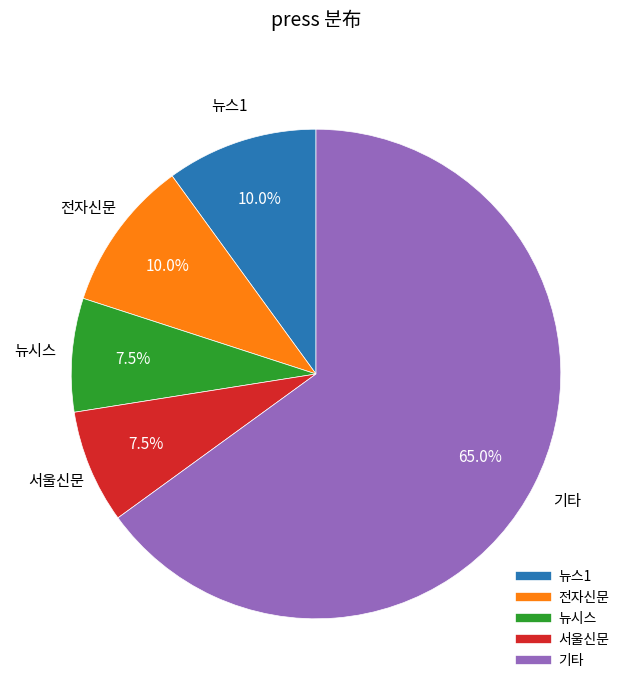

Count the number of slices in the pie.

5